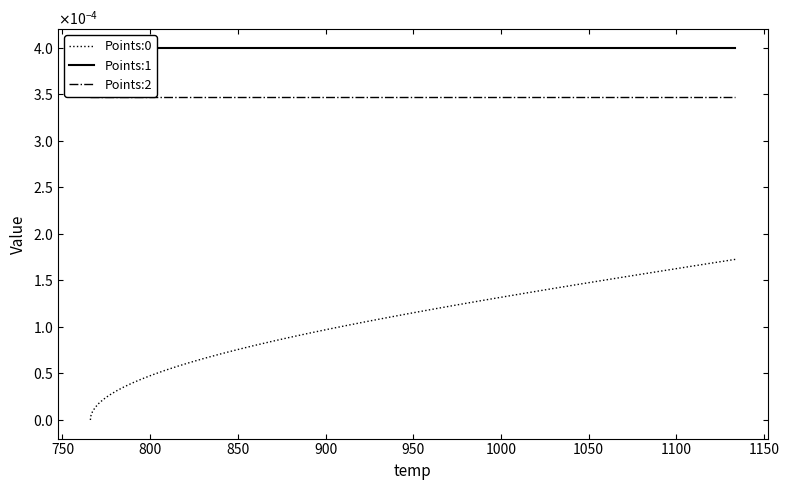

The value of Points:2 at 39 is 0.0. True or false?

False